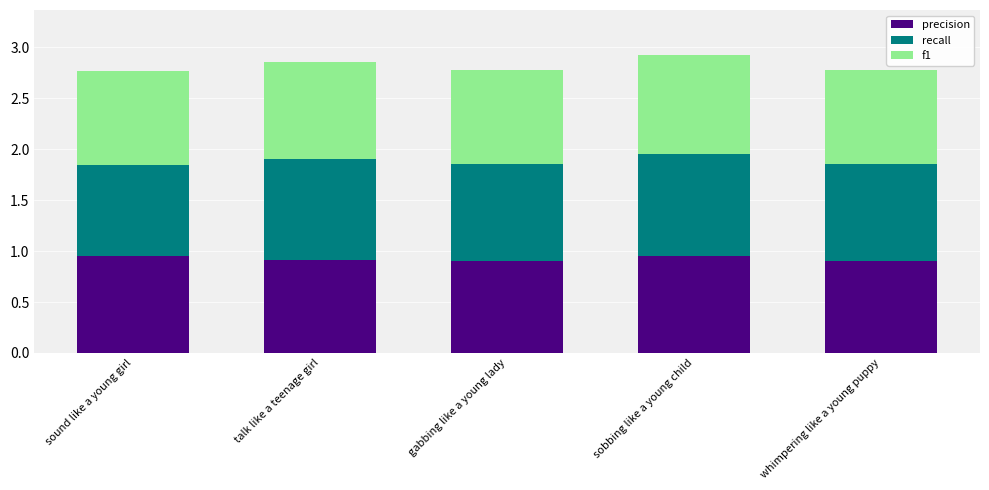

What is the sum of all precision values?

4.6